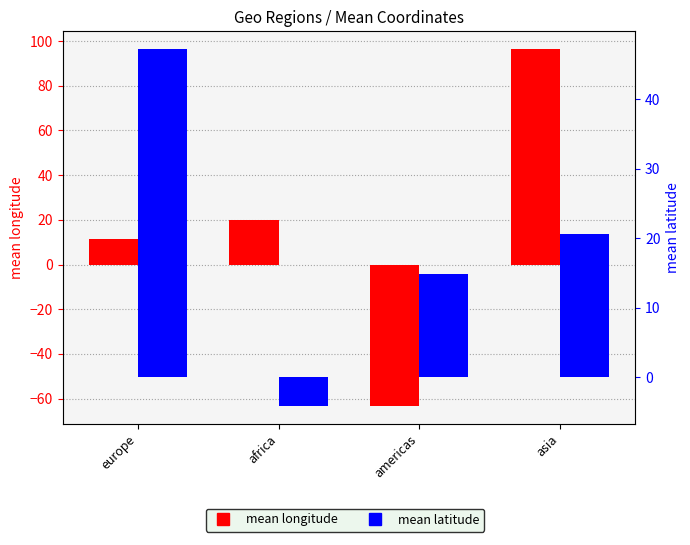

Rank the series by their maximum value, from lowest to highest.

mean latitude, mean longitude